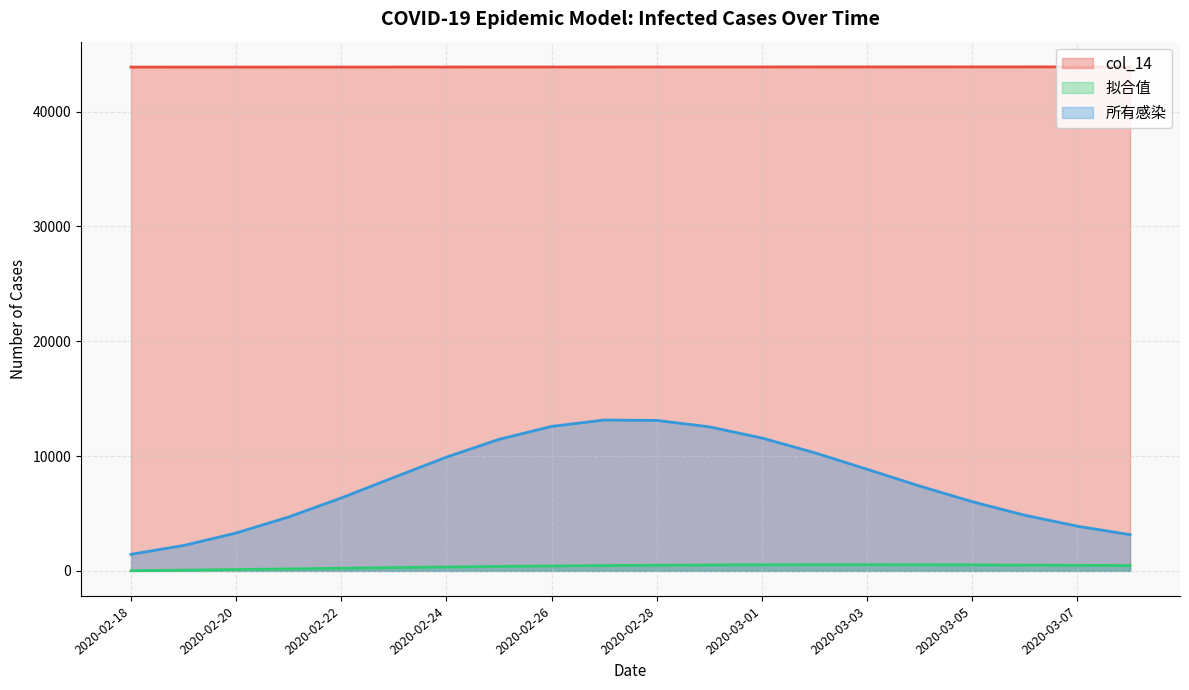

True or false: 拟合值 has more than 2 points higher than both neighbors.

False